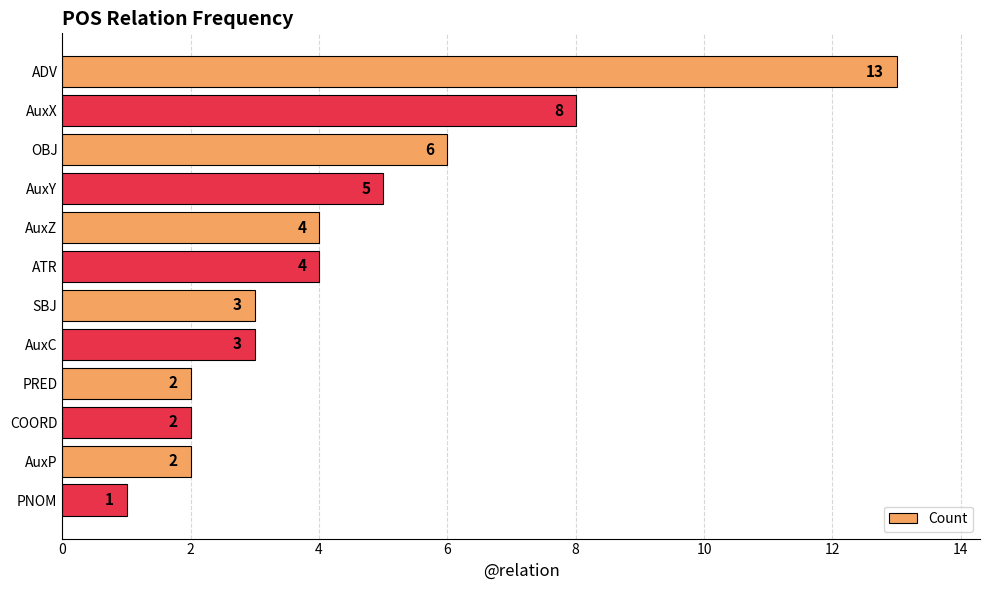

Between AuxZ and AuxP, which is larger?

AuxZ